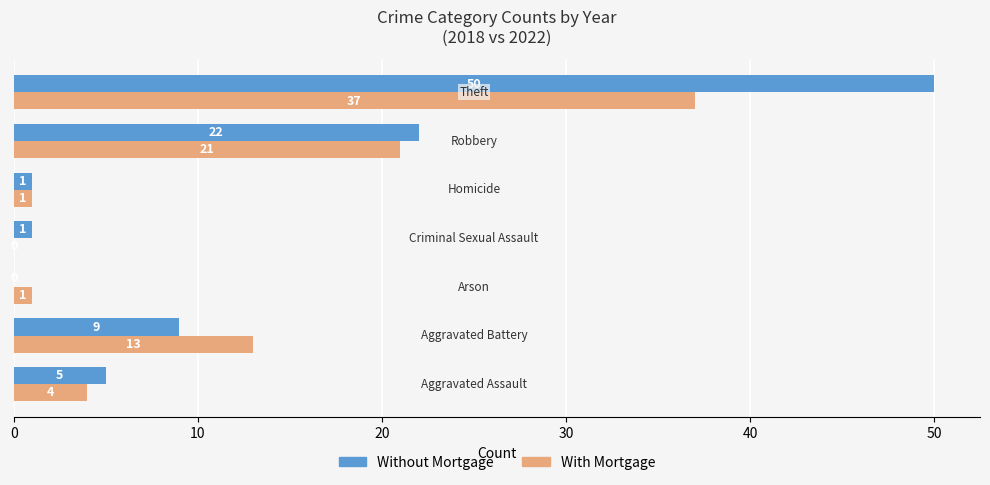

What is the maximum value for With Mortgage?

37